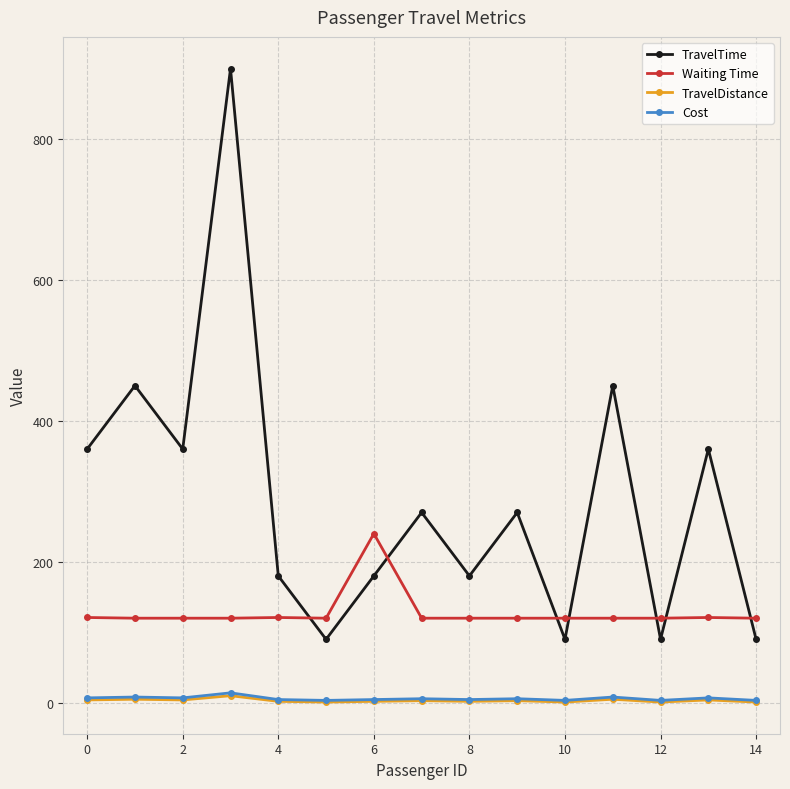

Which series has the largest range (max minus min)?

TravelTime